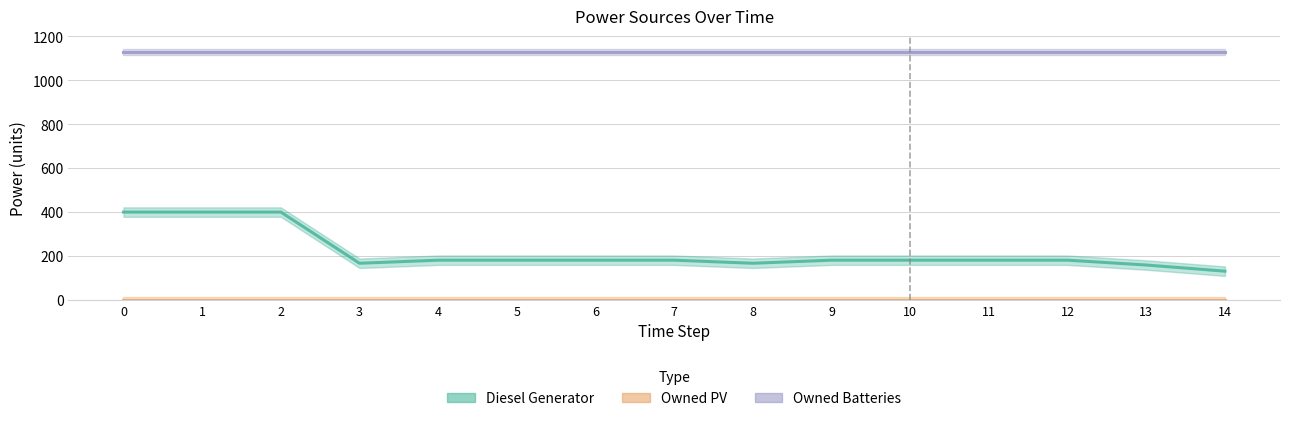

In Diesel Generator, how many points are higher than both neighbors (excluding endpoints)?

3